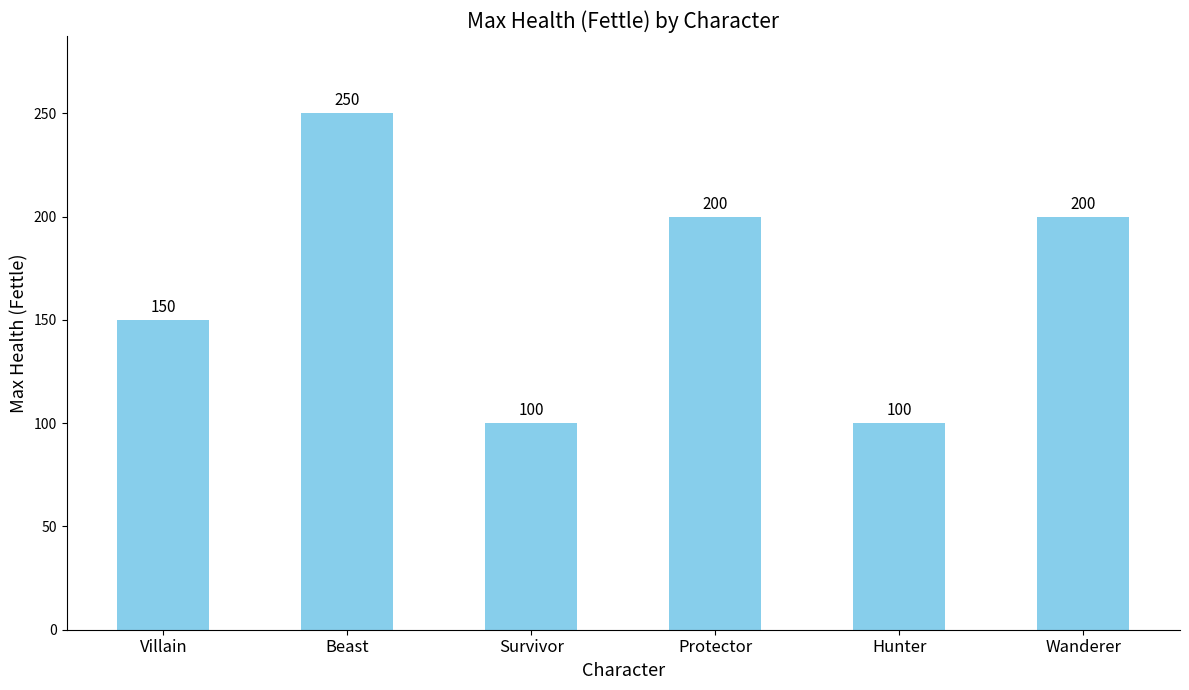

The chart shows a value of 46 at Villain. True or false?

False